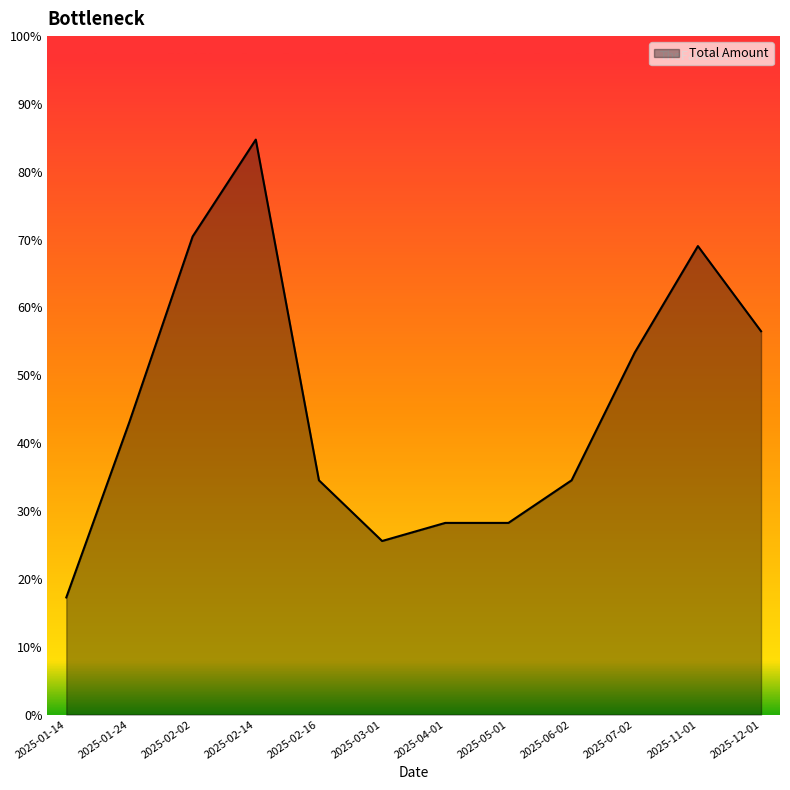

Is this an area chart (filled region under the line)?

Yes